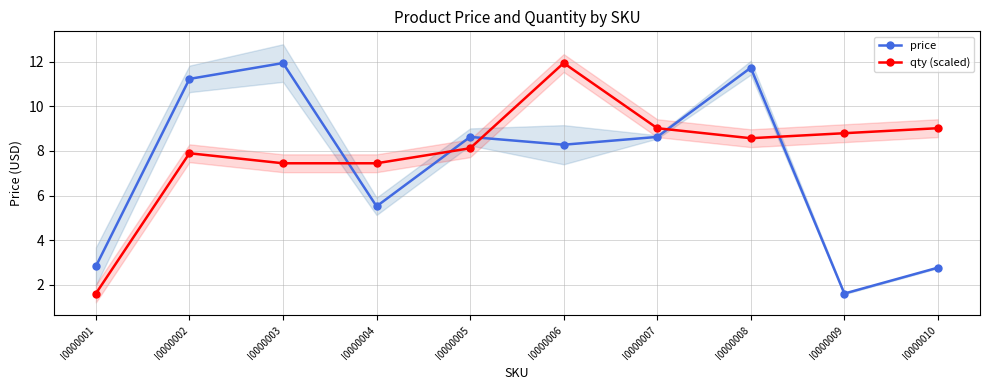

How many interior local valleys does the qty (scaled) series have?

1